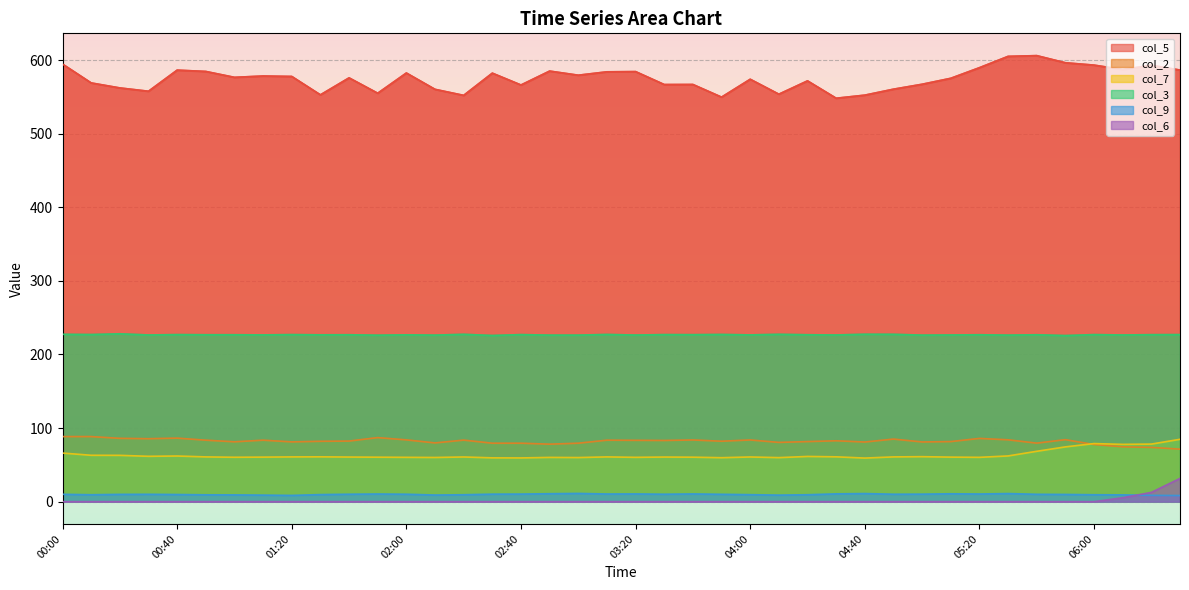

Reading left to right, transcribe all the data shown in this chart.

col_5: 00:00=594.6	00:10=569.0	00:20=562.2	00:30=557.7	00:40=586.4	00:50=584.6	01:00=576.6	01:10=578.4	01:20=577.8	01:30=552.8	01:40=575.9	01:50=555.0	02:00=582.5	02:10=560.3	02:20=552.1	02:30=582.3	02:40=566.2	02:50=585.1	03:00=579.5	03:10=584.1	03:20=584.4	03:30=566.8	03:40=566.9	03:50=549.7	04:00=574.0	04:10=553.7	04:20=571.8	04:30=548.2	04:40=552.4	04:50=560.5	05:00=567.2	05:10=575.3	05:20=589.7	05:30=605.1	05:40=606.1	05:50=596.4	06:00=593.2	06:10=587.2	06:20=593.0	06:30=586.5
col_2: 00:00=88.4	00:10=88.4	00:20=86.0	00:30=85.5	00:40=86.3	00:50=83.5	01:00=81.3	01:10=83.5	01:20=81.2	01:30=82.0	01:40=82.3	01:50=87.0	02:00=83.9	02:10=79.8	02:20=83.6	02:30=79.4	02:40=79.4	02:50=78.1	03:00=79.4	03:10=83.5	03:20=83.3	03:30=83.1	03:40=83.8	03:50=82.1	04:00=83.8	04:10=80.5	04:20=81.6	04:30=82.7	04:40=81.0	04:50=85.0	05:00=81.1	05:10=81.6	05:20=85.9	05:30=84.0	05:40=79.5	05:50=84.2	06:00=77.6	06:10=74.5	06:20=73.7	06:30=71.3
col_7: 00:00=66.0	00:10=63.0	00:20=62.9	00:30=61.6	00:40=62.0	00:50=60.8	01:00=60.3	01:10=60.5	01:20=60.8	01:30=60.9	01:40=60.6	01:50=60.4	02:00=60.2	02:10=60.0	02:20=60.7	02:30=59.5	02:40=59.4	02:50=60.1	03:00=59.9	03:10=60.8	03:20=60.2	03:30=60.6	03:40=60.4	03:50=59.7	04:00=60.7	04:10=59.8	04:20=61.4	04:30=60.9	04:40=59.2	04:50=60.8	05:00=61.1	05:10=60.5	05:20=60.2	05:30=62.1	05:40=68.4	05:50=74.4	06:00=78.9	06:10=77.8	06:20=78.2	06:30=84.7
col_3: 00:00=227.4	00:10=227.1	00:20=228.1	00:30=226.5	00:40=227.0	00:50=226.8	01:00=226.8	01:10=226.6	01:20=227.0	01:30=226.7	01:40=226.8	01:50=226.2	02:00=226.7	02:10=226.3	02:20=227.4	02:30=225.8	02:40=227.0	02:50=226.3	03:00=226.3	03:10=227.2	03:20=226.4	03:30=227.0	03:40=226.9	03:50=227.2	04:00=226.6	04:10=227.4	04:20=226.8	04:30=226.5	04:40=227.5	04:50=227.4	05:00=226.3	05:10=226.5	05:20=226.8	05:30=226.3	05:40=226.8	05:50=225.7	06:00=227.0	06:10=226.5	06:20=226.9	06:30=227.0
col_9: 00:00=10.0	00:10=9.4	00:20=9.9	00:30=10.0	00:40=9.7	00:50=9.3	01:00=9.2	01:10=8.9	01:20=8.5	01:30=9.6	01:40=10.1	01:50=10.4	02:00=10.1	02:10=9.0	02:20=9.4	02:30=10.2	02:40=10.3	02:50=10.8	03:00=11.2	03:10=10.4	03:20=10.5	03:30=10.1	03:40=10.5	03:50=10.0	04:00=9.5	04:10=8.9	04:20=9.4	04:30=10.6	04:40=11.0	04:50=10.1	05:00=10.2	05:10=10.7	05:20=10.4	05:30=11.0	05:40=10.0	05:50=9.8	06:00=9.4	06:10=9.2	06:20=8.6	06:30=8.3
col_6: 00:00=0.0	00:10=0.0	00:20=0.0	00:30=0.0	00:40=0.0	00:50=0.0	01:00=0.0	01:10=0.0	01:20=0.0	01:30=0.0	01:40=0.0	01:50=0.0	02:00=0.0	02:10=0.0	02:20=0.0	02:30=0.0	02:40=0.0	02:50=0.0	03:00=0.0	03:10=0.0	03:20=0.0	03:30=0.0	03:40=0.0	03:50=0.0	04:00=0.0	04:10=0.0	04:20=0.0	04:30=0.0	04:40=0.0	04:50=0.0	05:00=0.0	05:10=0.0	05:20=0.0	05:30=0.0	05:40=0.0	05:50=0.0	06:00=0.0	06:10=5.3	06:20=12.6	06:30=31.6